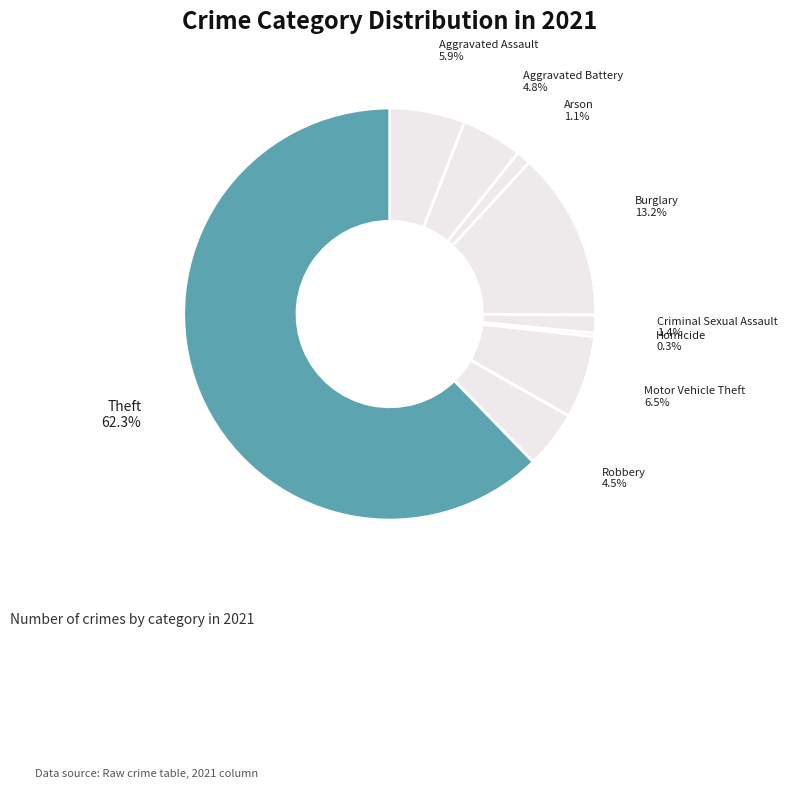

Count the number of slices in the pie.

9